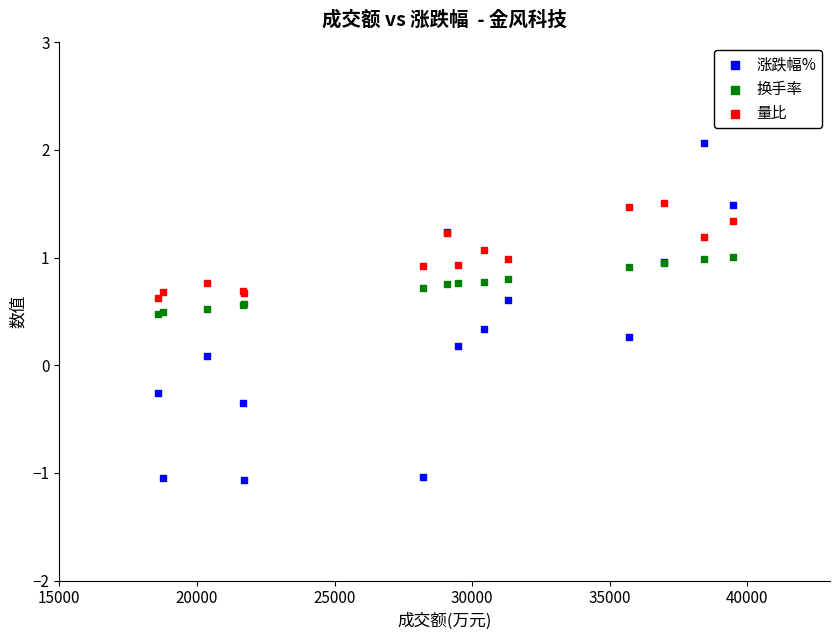

Which series contains the highest Y value?

涨跌幅%